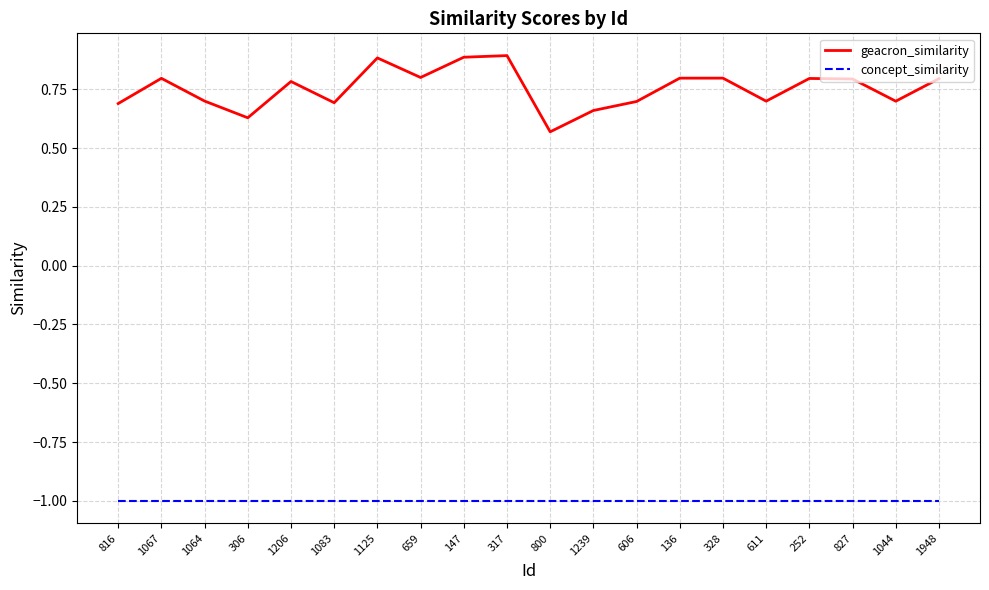

Between 1064 and 659, which series saw the biggest shift?

geacron_similarity